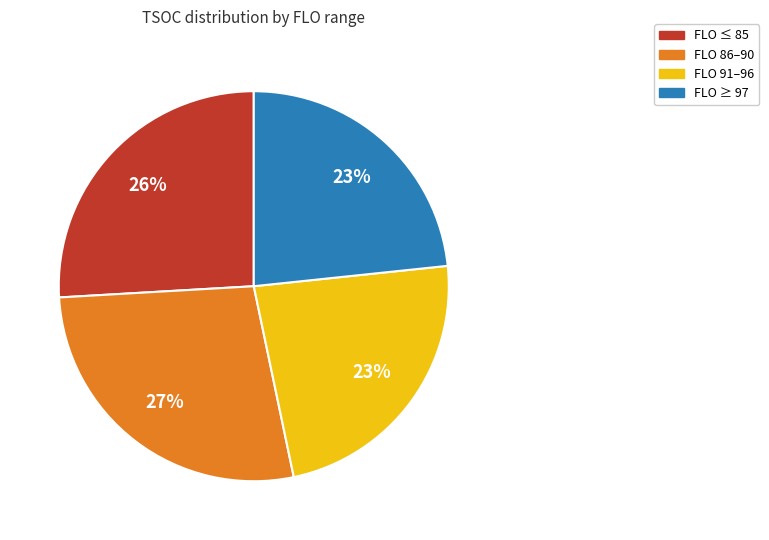

Does any single category account for the majority?

No